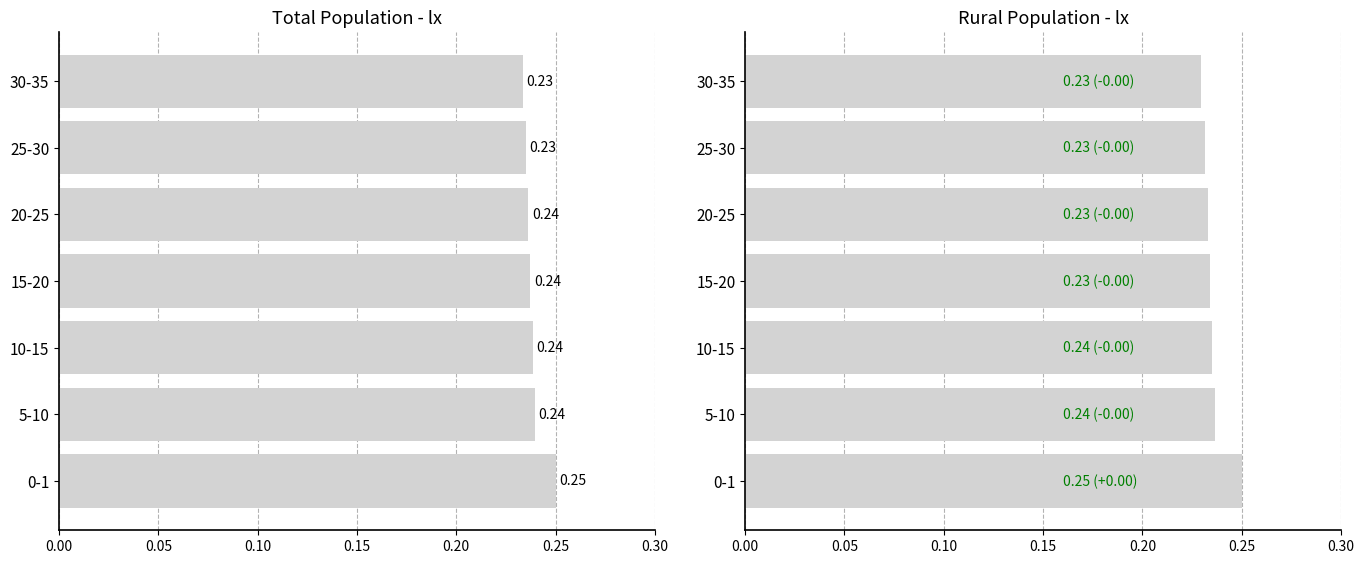

What is the value of the col_2 (Rural) bar at the 3rd from the left?

0.2